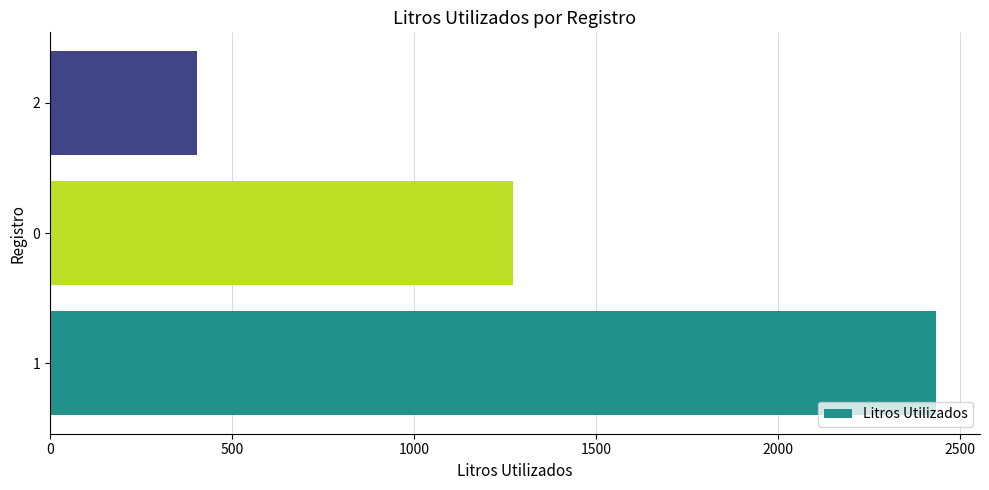

What is the change in value from 0 to 2?

-870